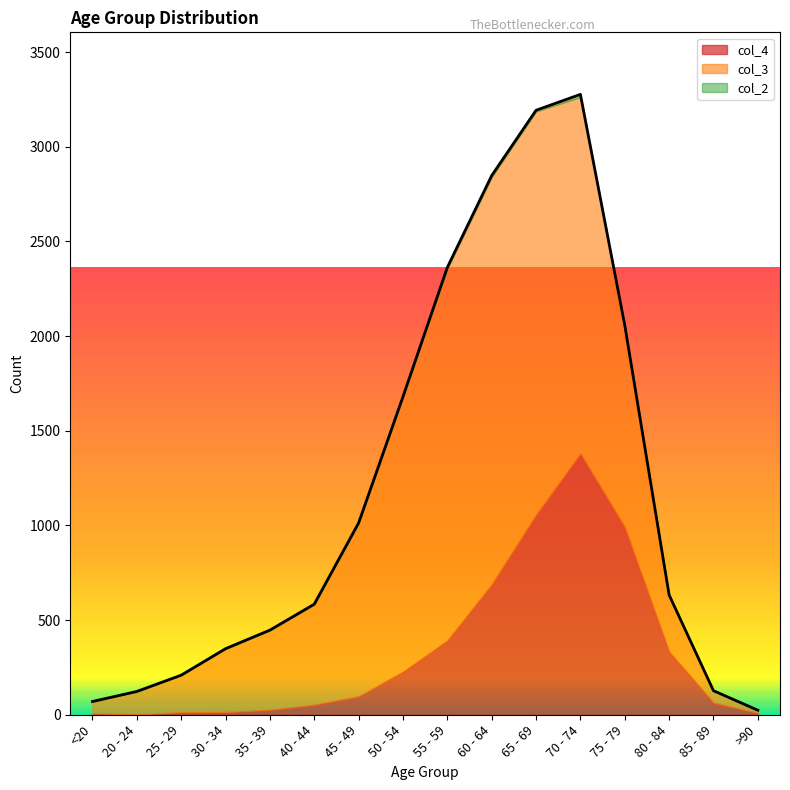

What is the difference between the col_2 values at 85 - 89 and 50 - 54?

2